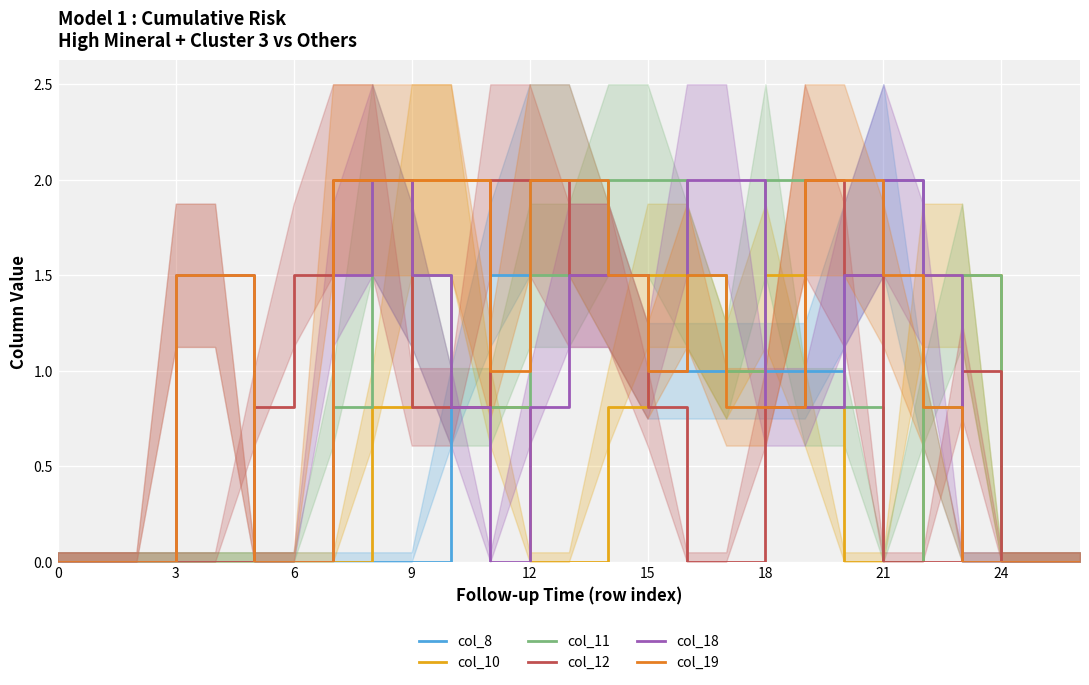

Is this an area chart (filled region under the line)?

No